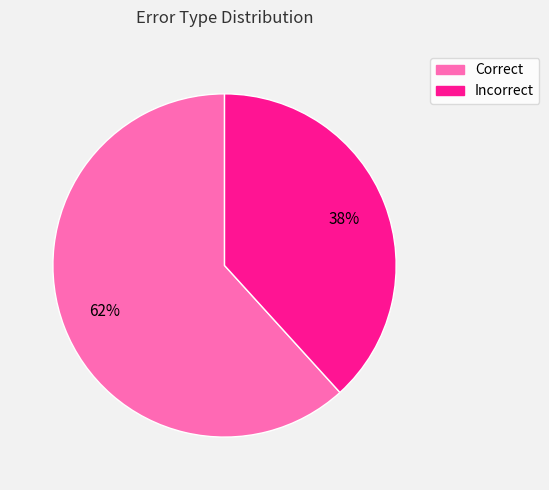

To the nearest percent, what is the average slice percentage?

50%